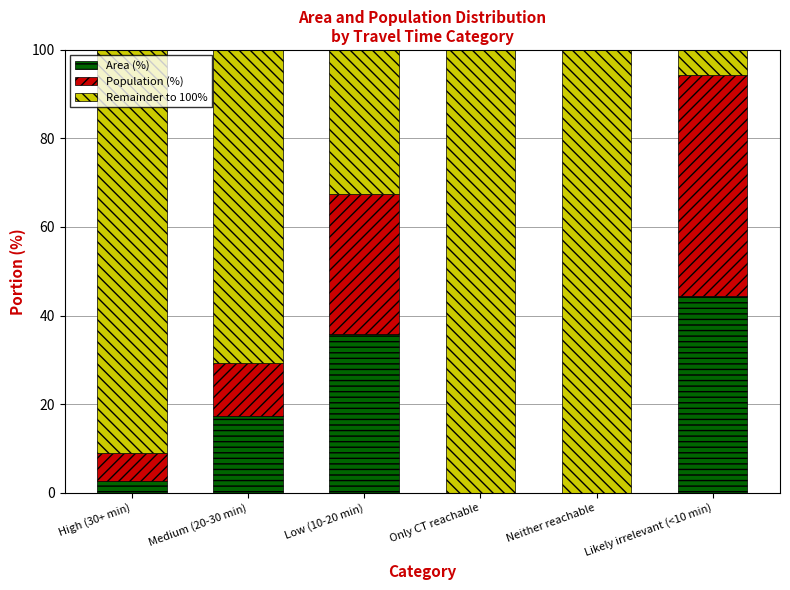

The Area (%) series shows 44.3 at Likely irrelevant (<10 min). True or false?

True